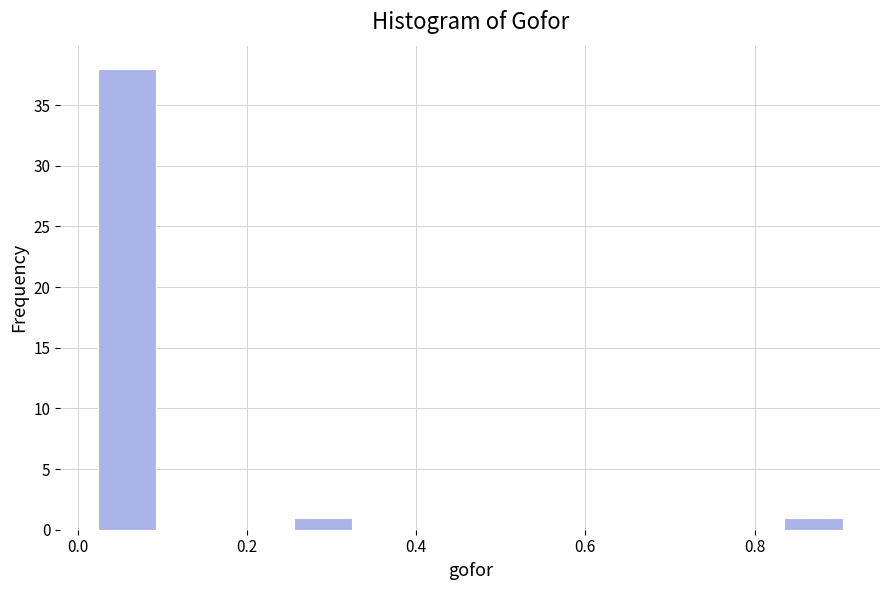

Which range on the x-axis has the tallest bar?

0.00 to 0.12